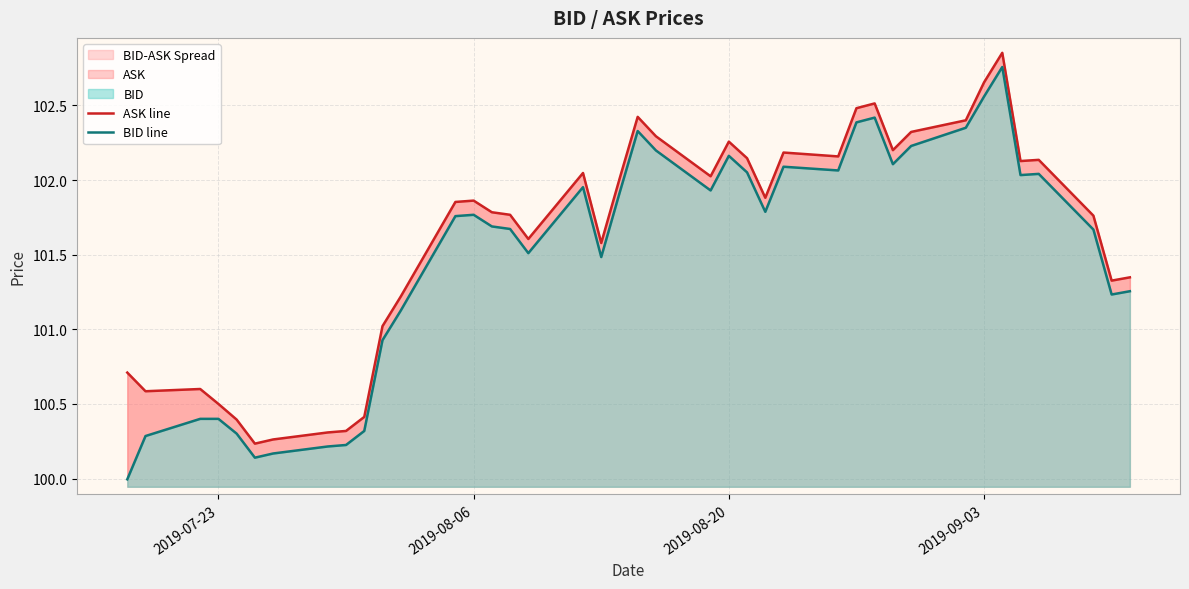

What is the difference between the maximum and minimum values in the ASK line series?

2.6